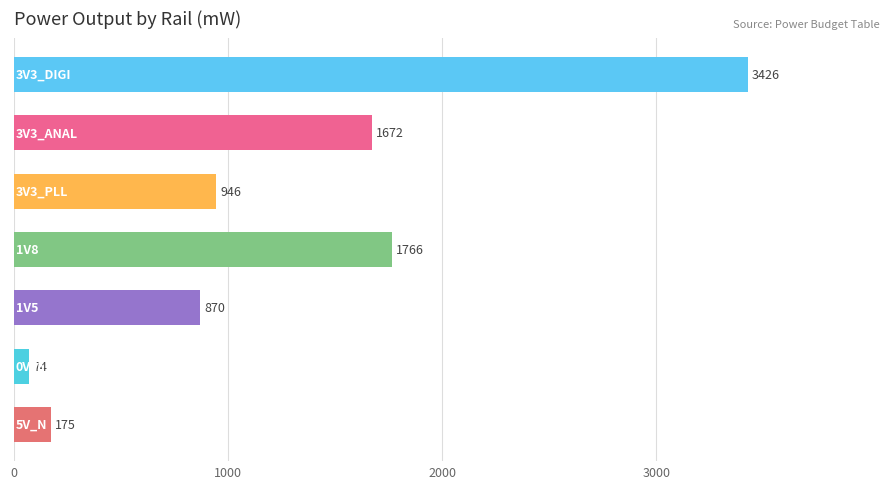

What is the value of the 2nd bar from the top?

1672.4